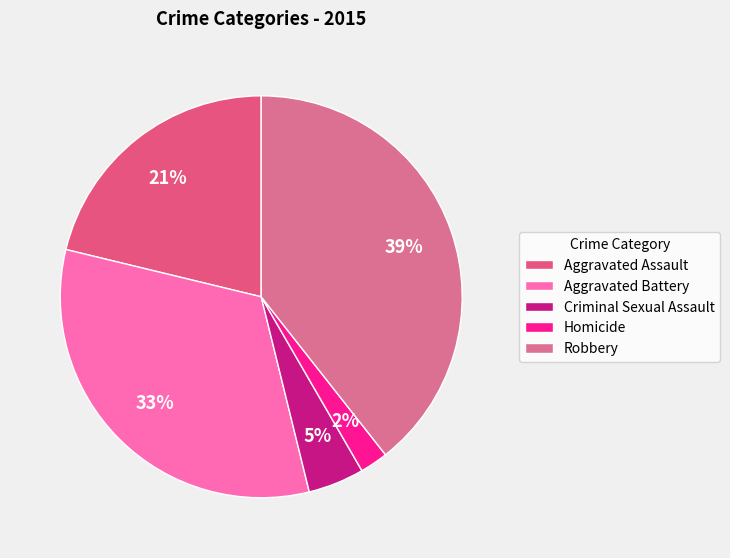

How many slices are in this pie chart?

5